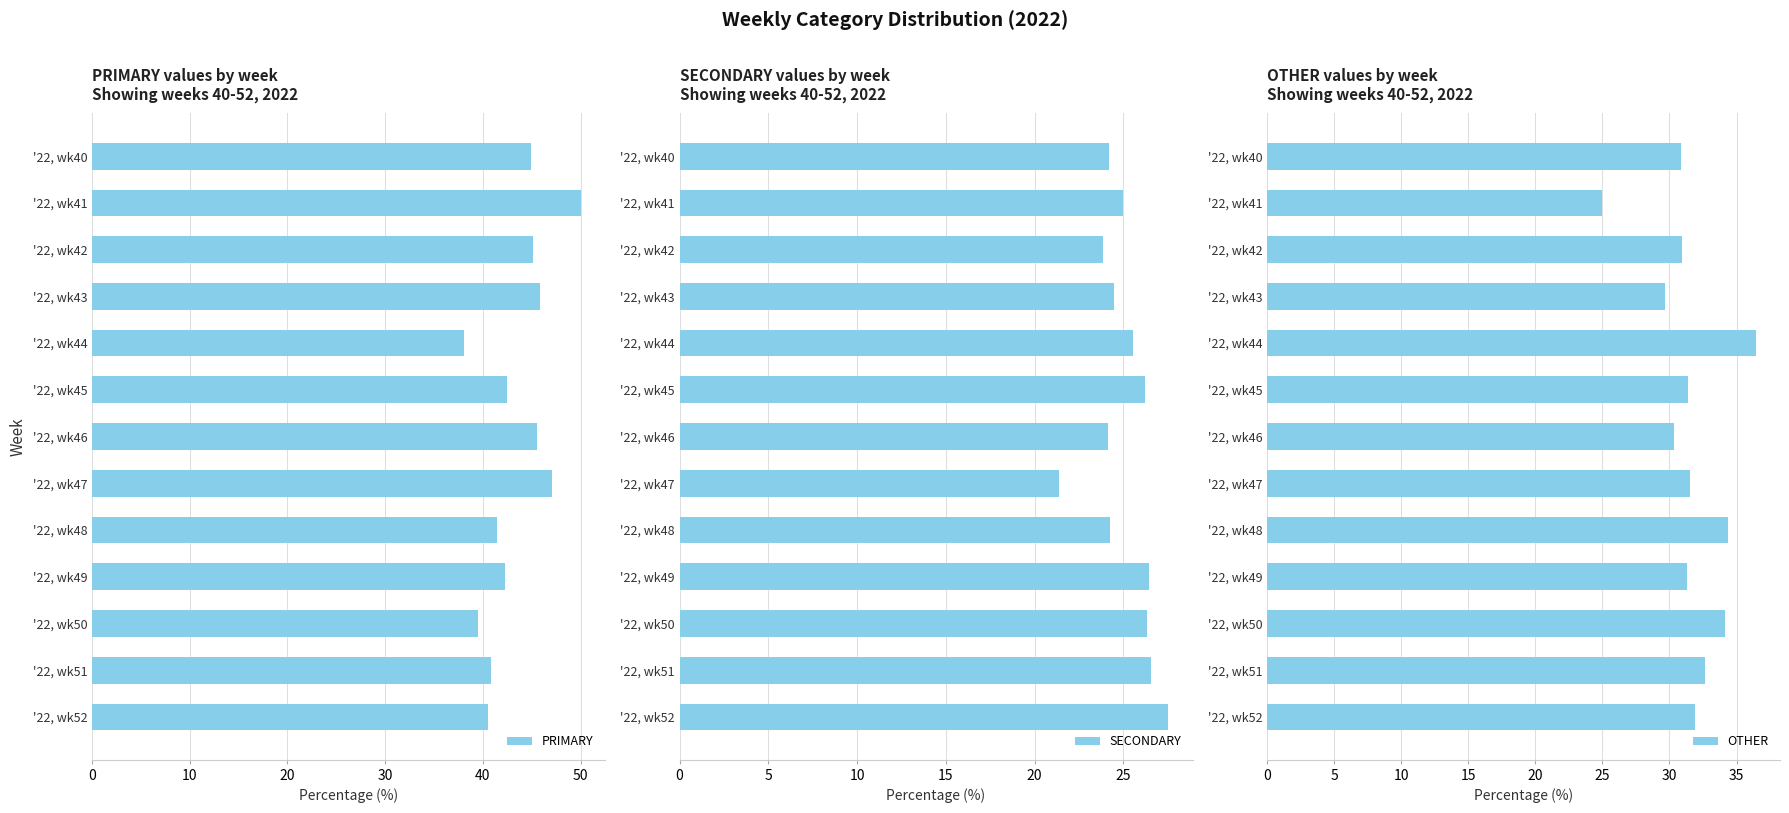

Which series has the largest total across all categories?

PRIMARY